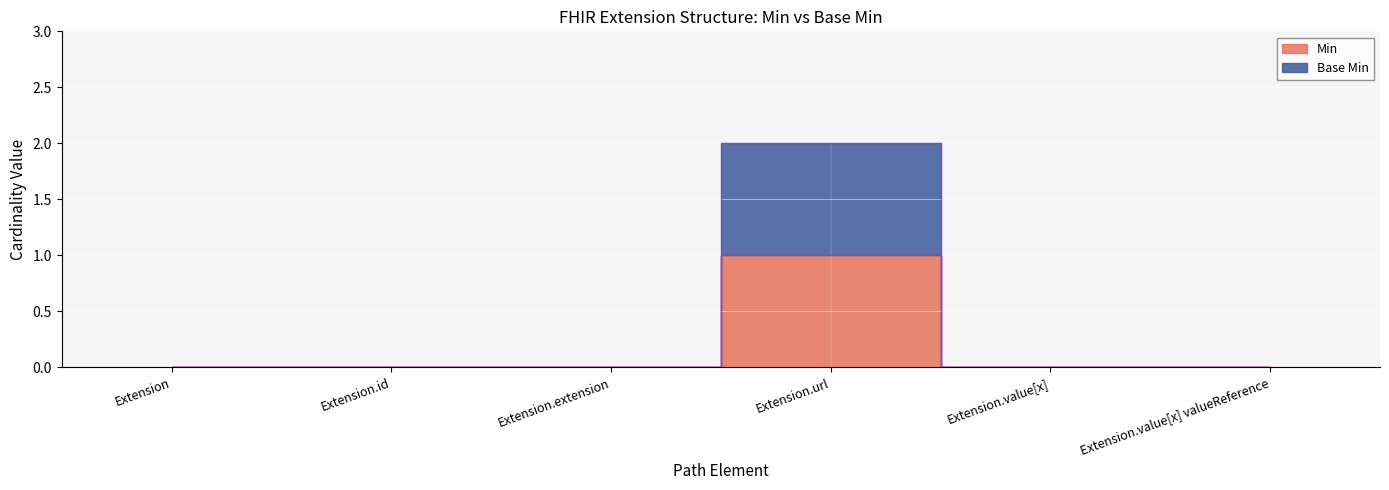

Which category has the lowest value in the Base Min series?

Extension